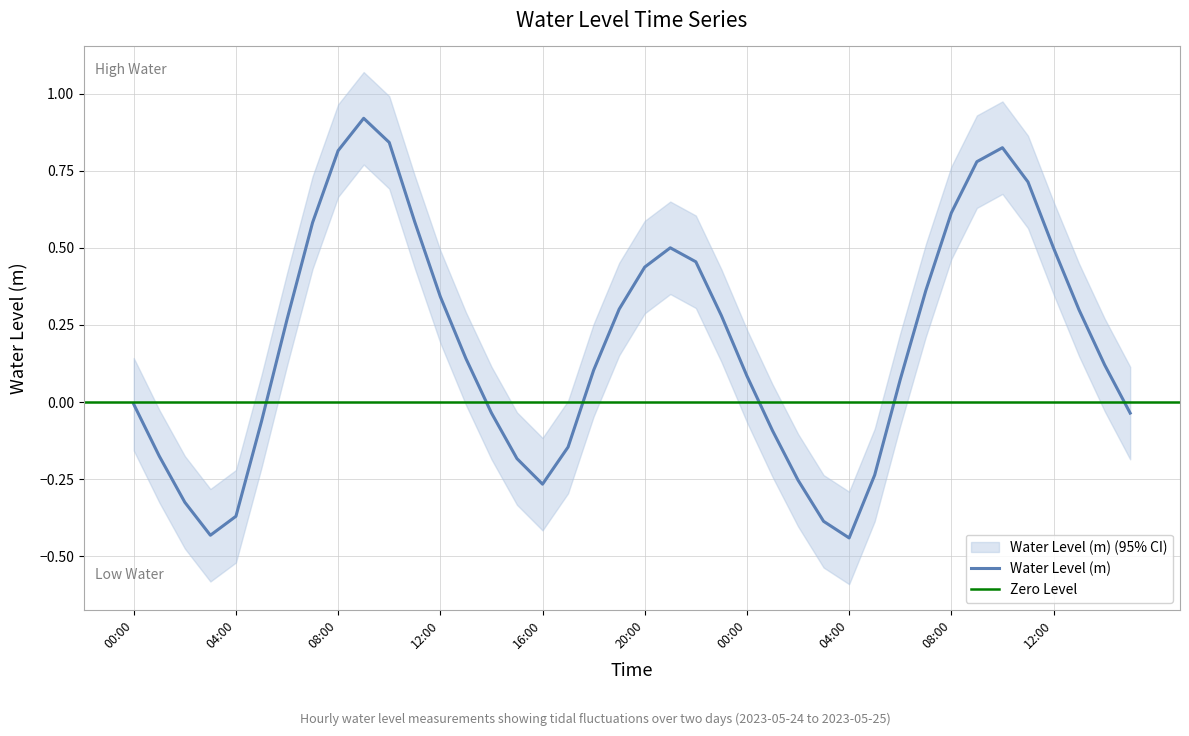

How many categories are shown in the chart?

40